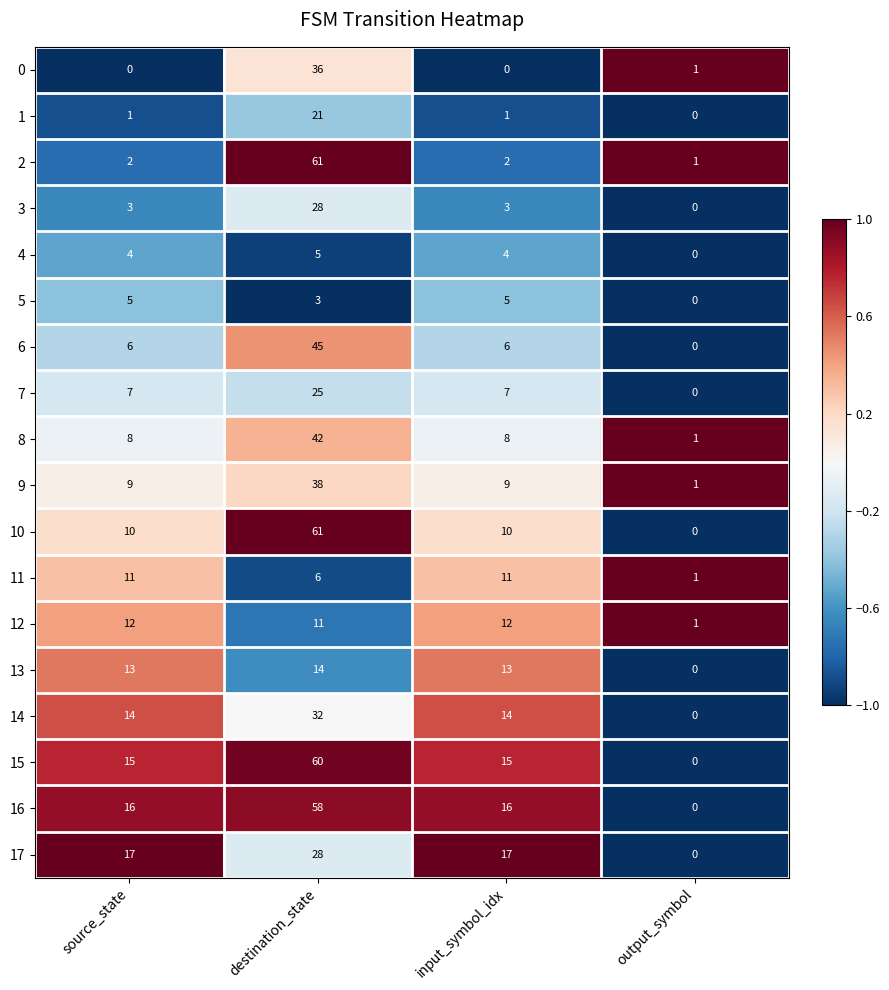

What is the difference between the 3 values at destination_state and input_symbol_idx?

25